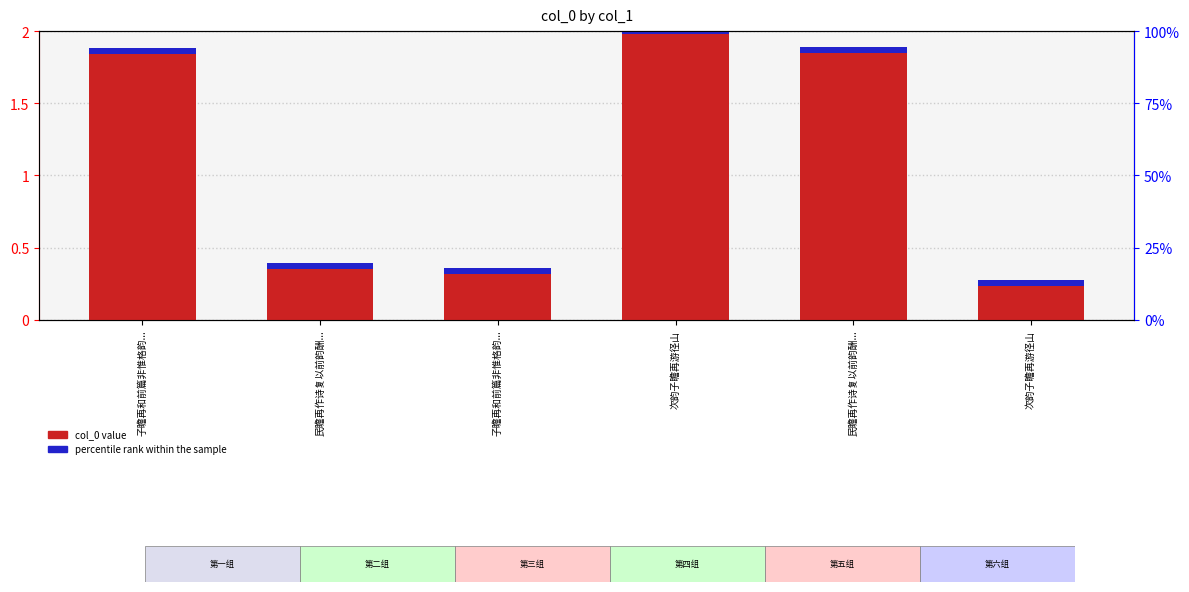

Which category has the lowest value across all series?

次韵子瞻再游径山